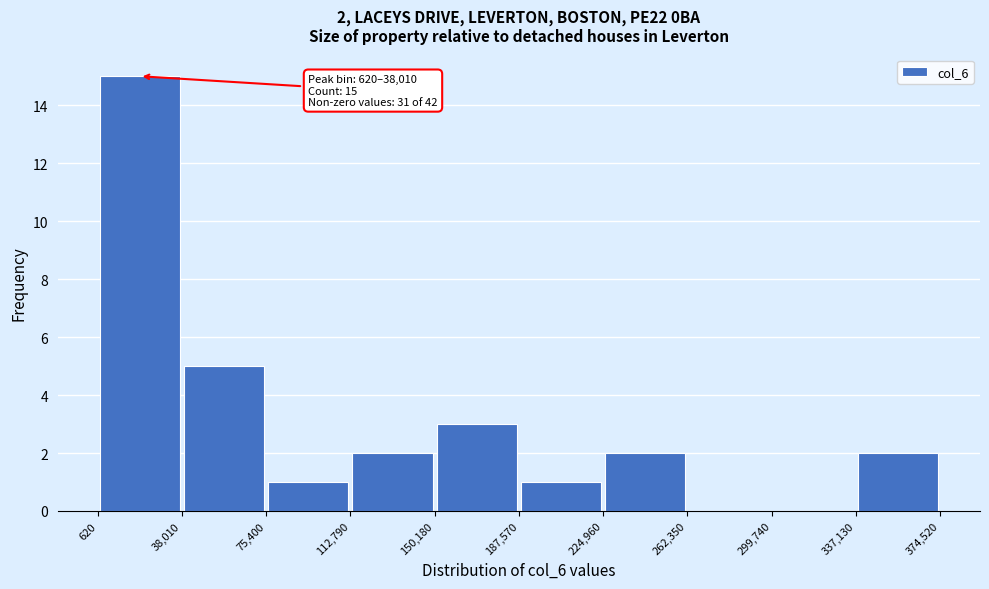

Over which range of the x-axis is the bar tallest?

620 to 38,010